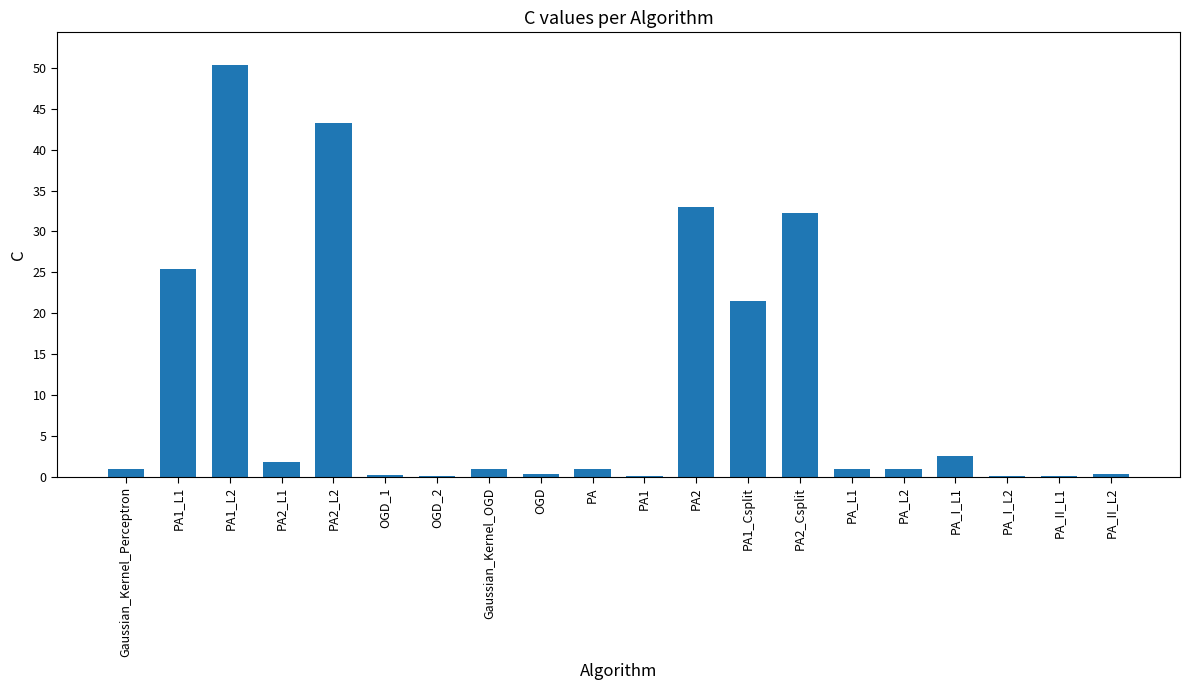

What is the sum of all values?

216.2